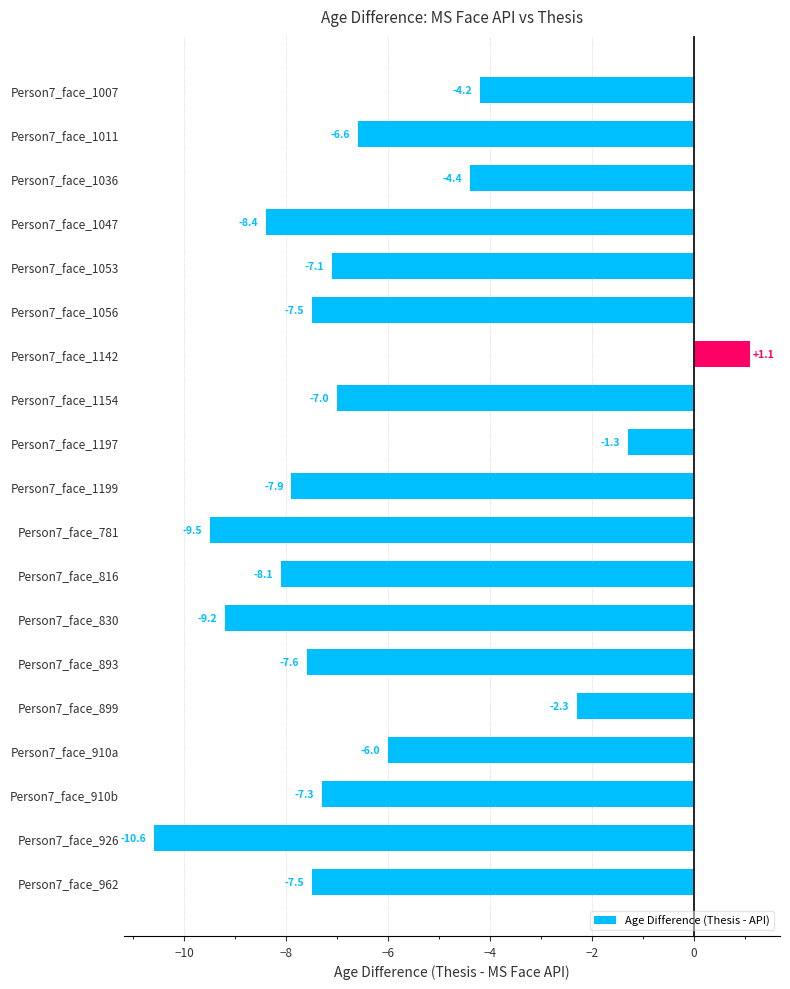

Where is the data nearest to the value -4?

Person7_face_1007